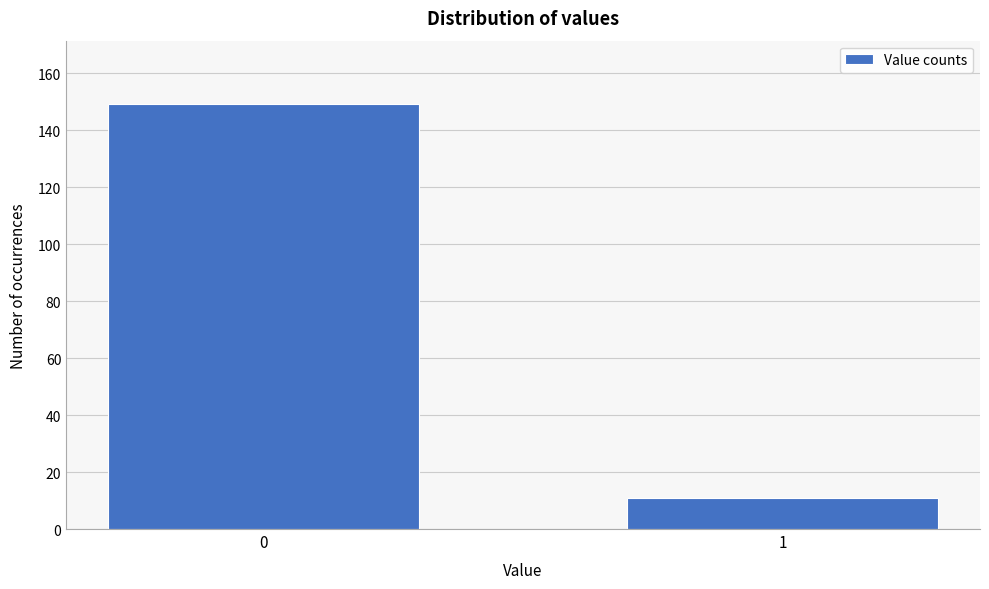

Reading left to right, what are all the values shown in this chart?

0=149	1=11